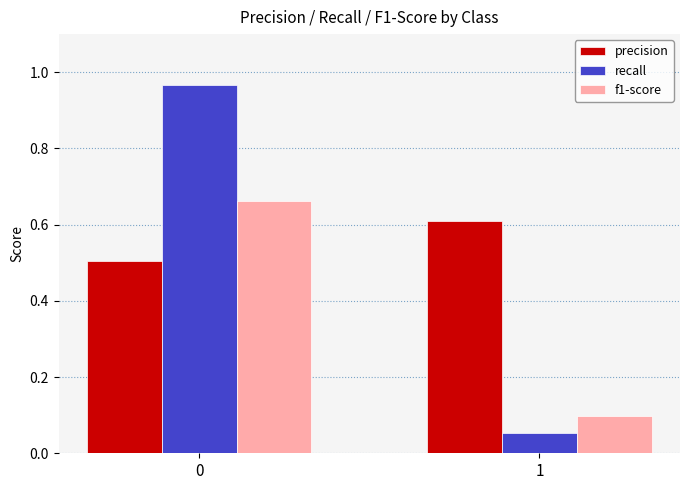

What value does the precision series have at 0?

0.5